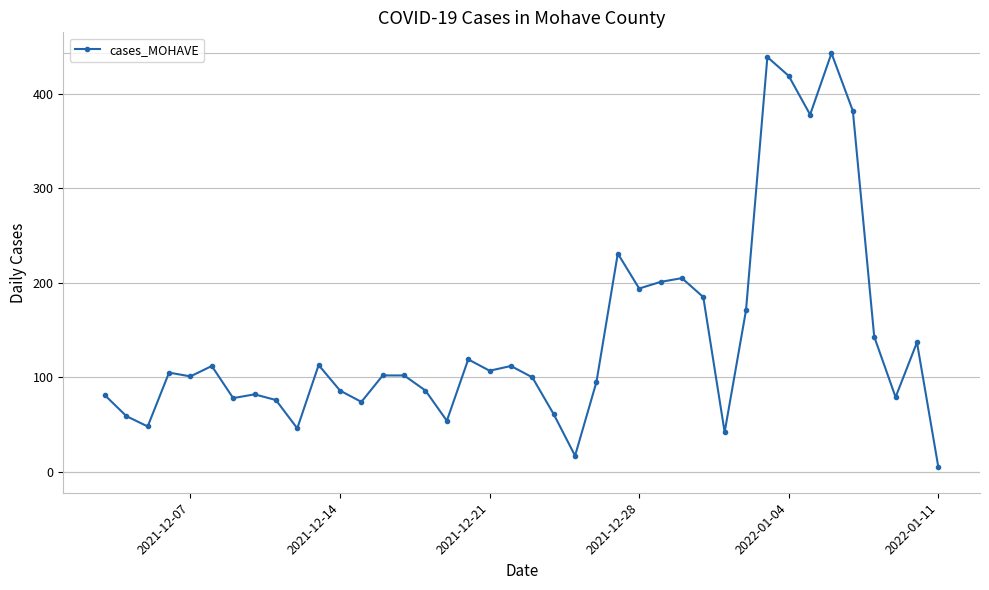

What is the average value?

142